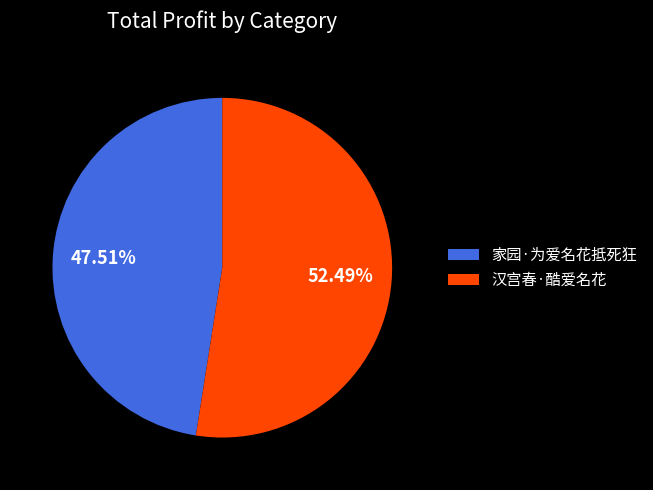

Between 家园·为爱名花抵死狂 and 汉宫春·酷爱名花, which is larger?

汉宫春·酷爱名花